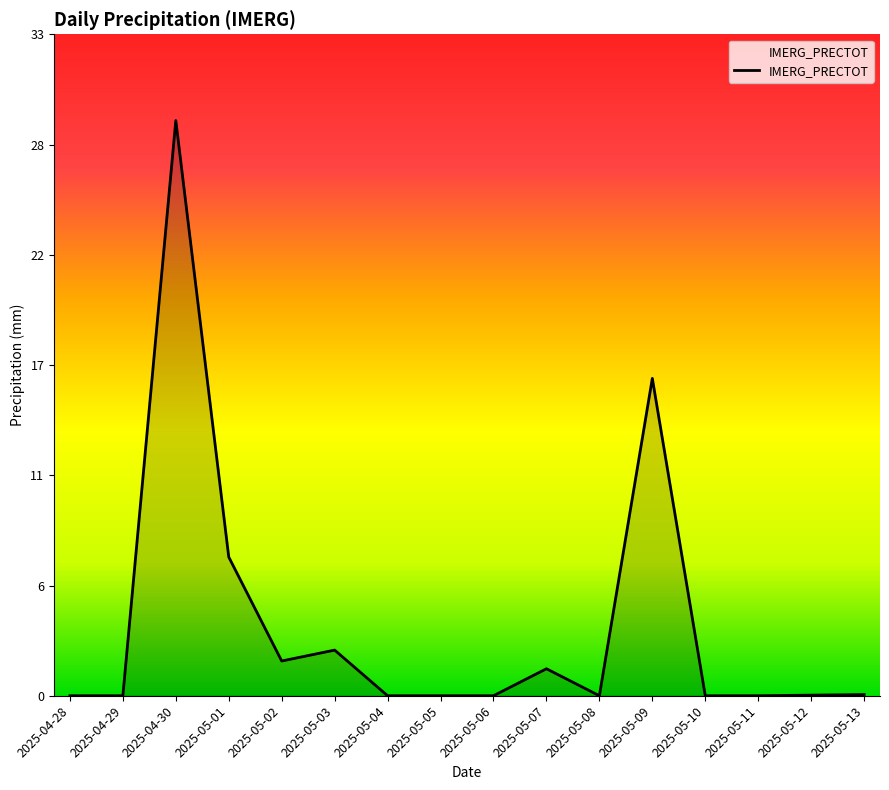

Does the chart have visible grid lines?

No